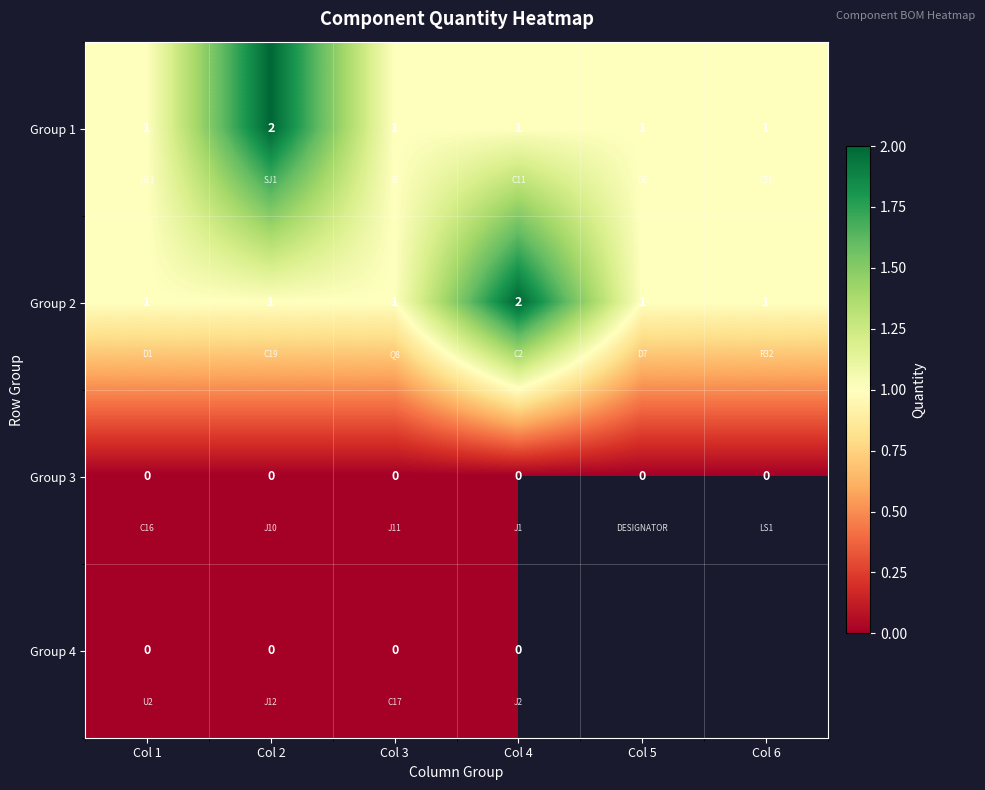

What is the maximum value shown in the chart?

2.0